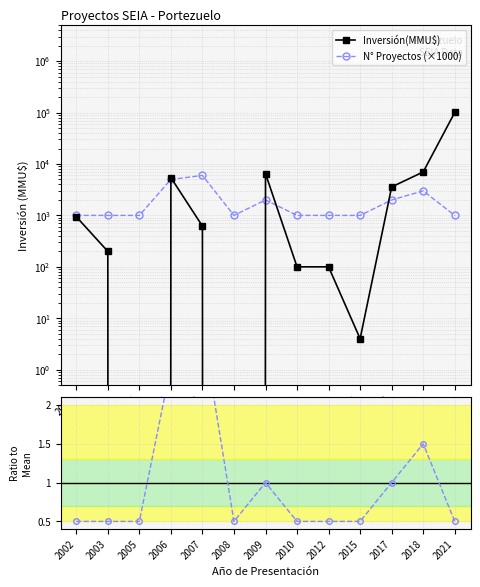

Where is the first local minimum for Ratio N°Proj?

2008